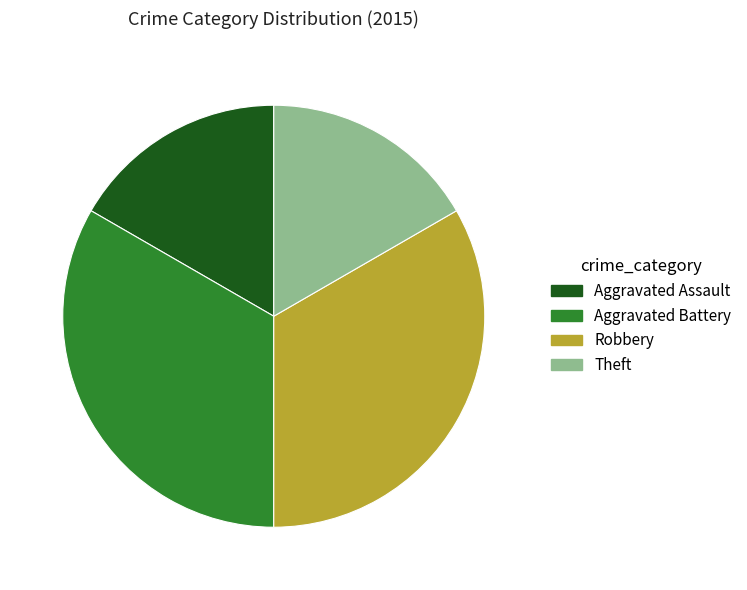

Does Robbery account for over 50% of the chart?

No